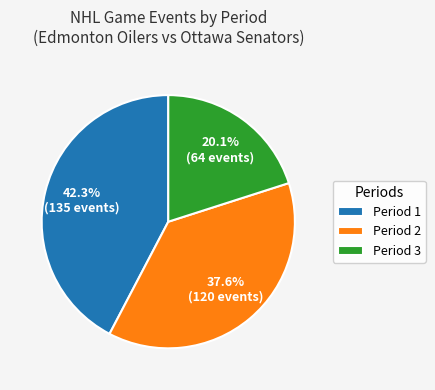

To the nearest percent, what is the average slice percentage?

33%